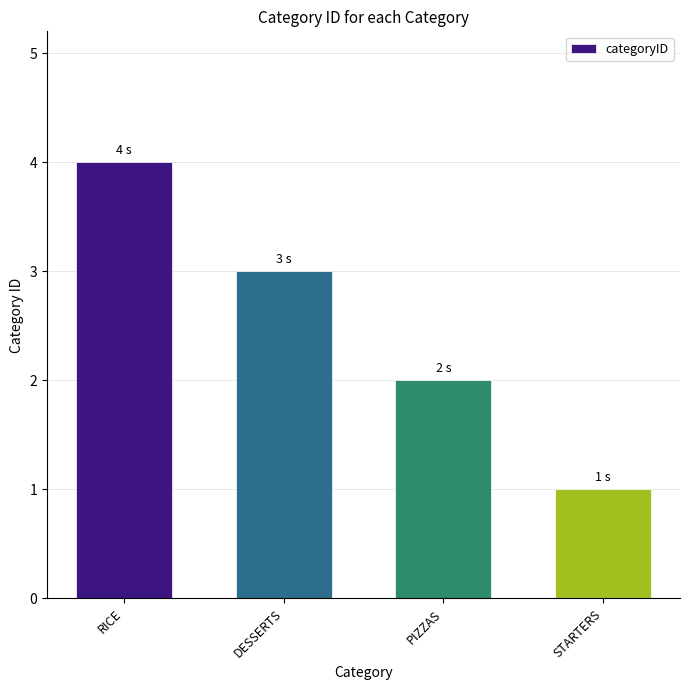

Reading left to right, extract all data points from this chart.

RICE=4	DESSERTS=3	PIZZAS=2	STARTERS=1